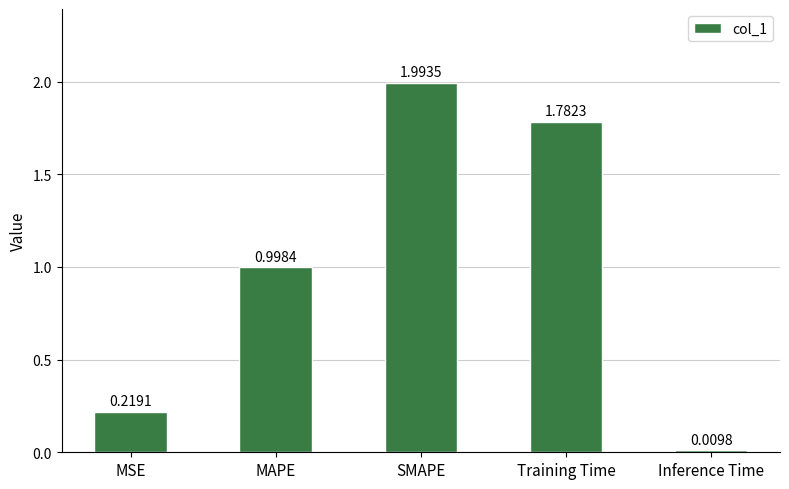

Where is the data nearest to the value 1?

MAPE